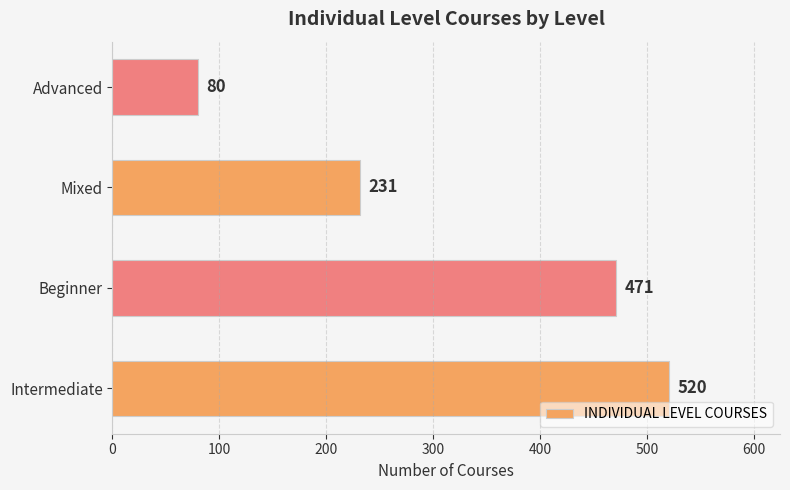

Between Mixed and Advanced, which is larger?

Mixed